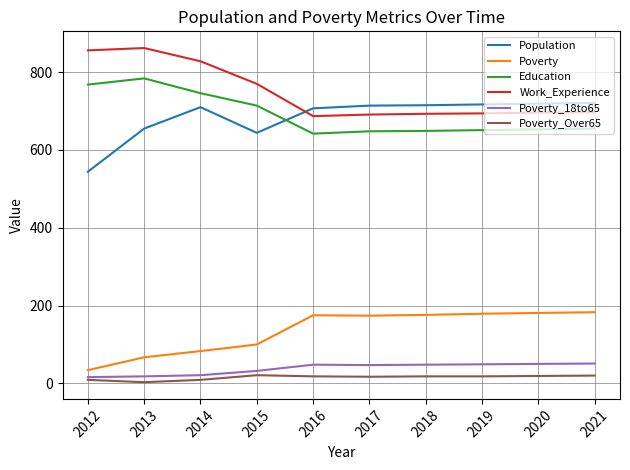

What is the difference between the Poverty_18to65 values at 2018 and 2021?

3